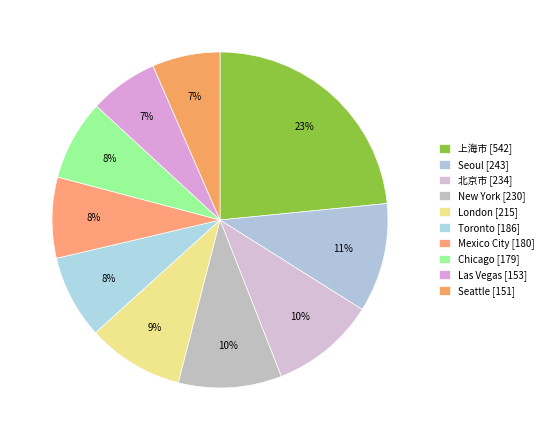

Does Chicago account for over 50% of the chart?

No